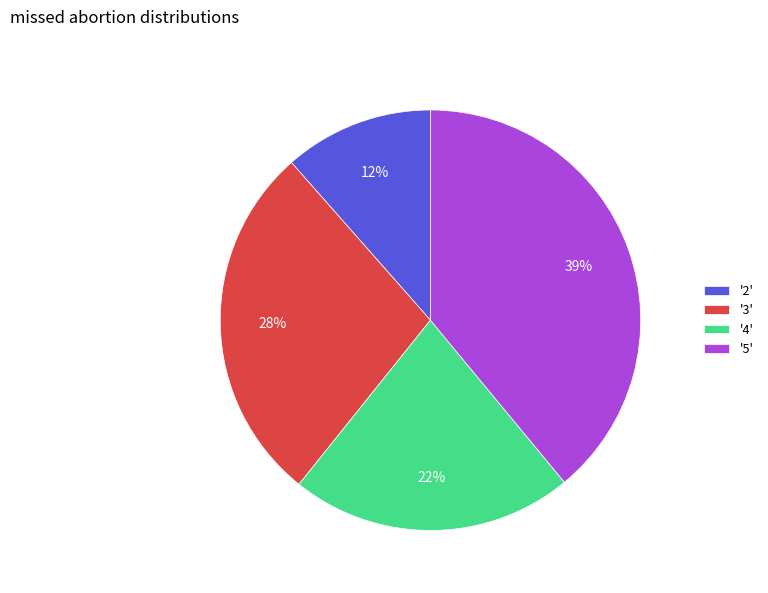

What is the ratio of the value at '2' to the value at '3'?

0.4